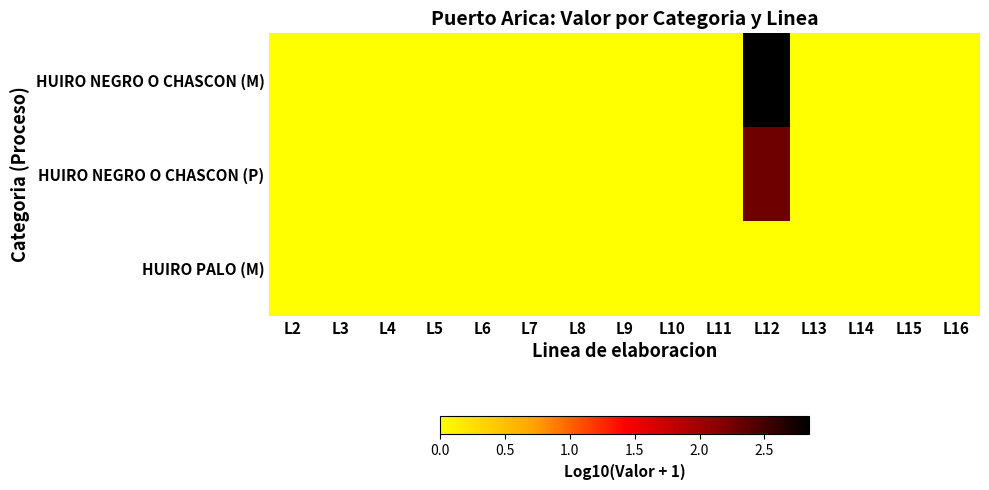

Rank the series at L9 from highest to lowest value.

HUIRO NEGRO O CHASCON (M), HUIRO NEGRO O CHASCON (P), HUIRO PALO (M)